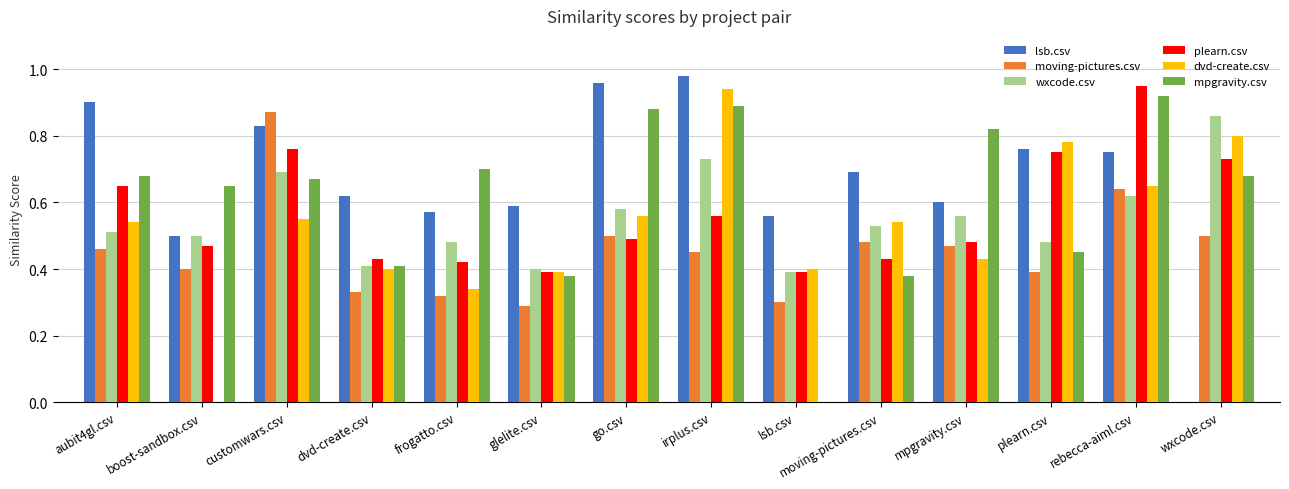

What is the sum of all lsb.csv values?

9.3